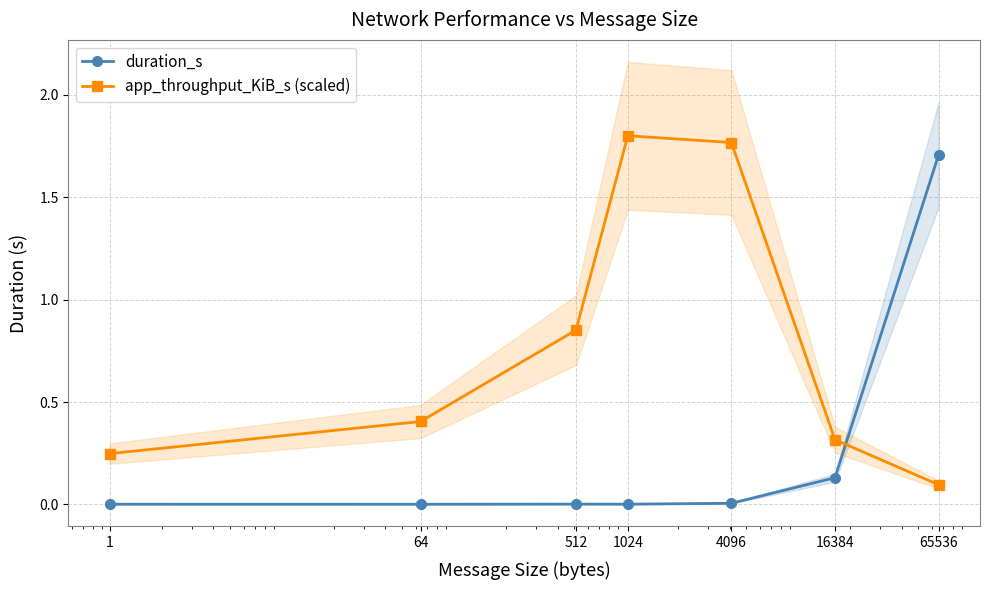

Reading left to right, transcribe all the data shown in this chart.

duration_s: 1=0.0	64=0.0	512=0.0	1024=0.0	4096=0.0	16384=0.1	65536=1.7
app_throughput_KiB_s (scaled): 1=0.2	64=0.4	512=0.9	1024=1.8	4096=1.8	16384=0.3	65536=0.1